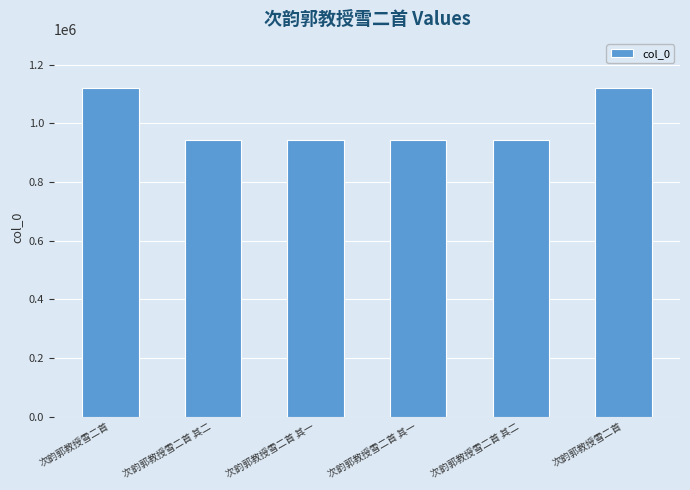

At which category does the chart reach its minimum across all series?

次韵郭教授雪二首 其二